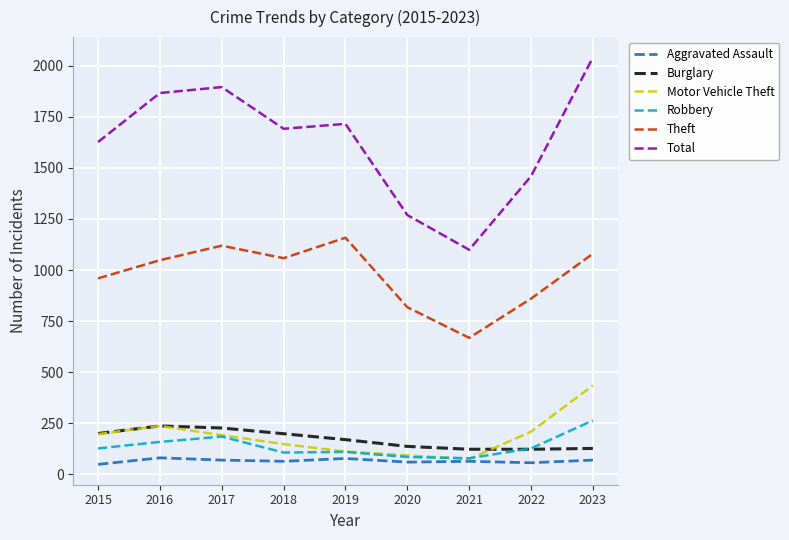

True or false: Total has more than 1 interior local peaks.

True